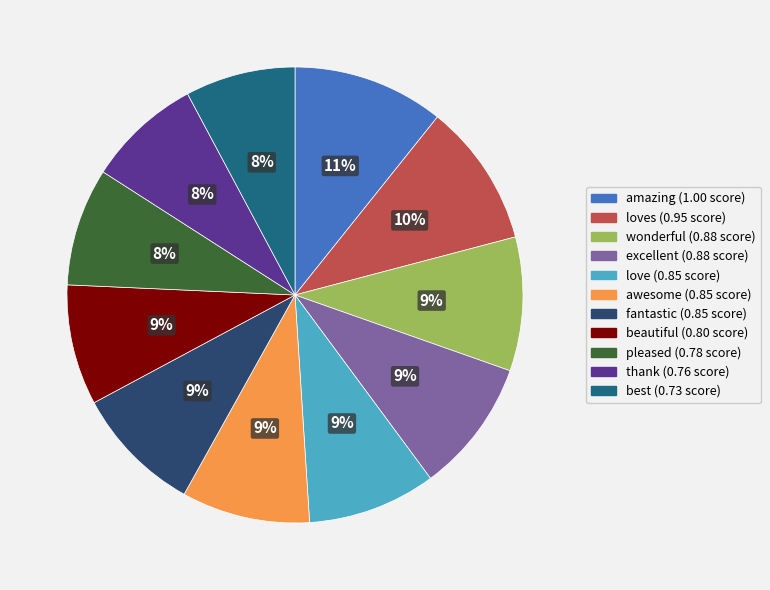

Is there a majority slice in this chart?

No